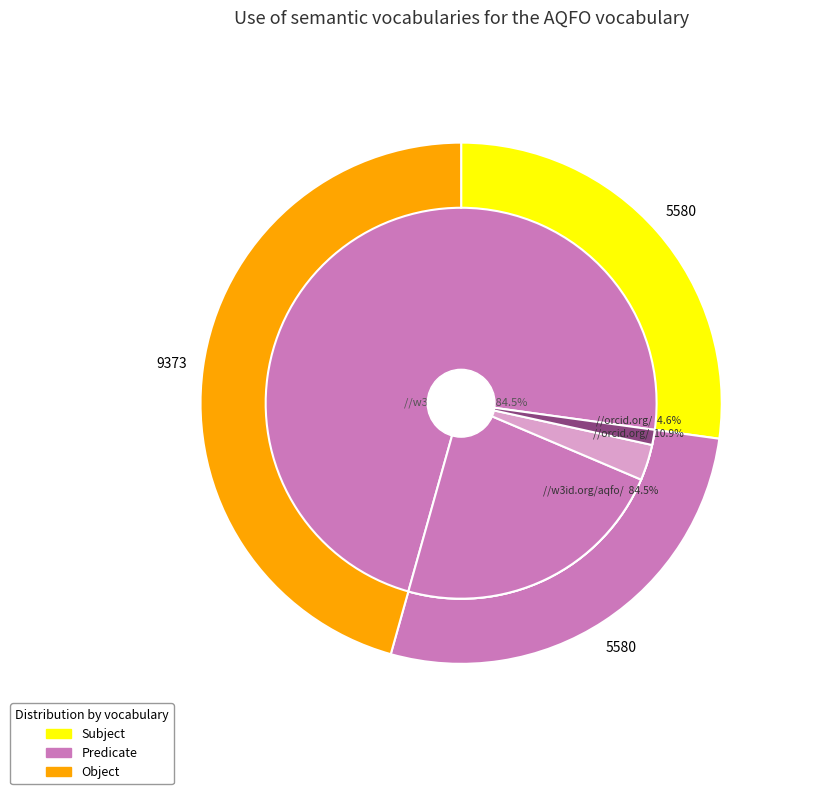

Does any single category account for the majority?

No